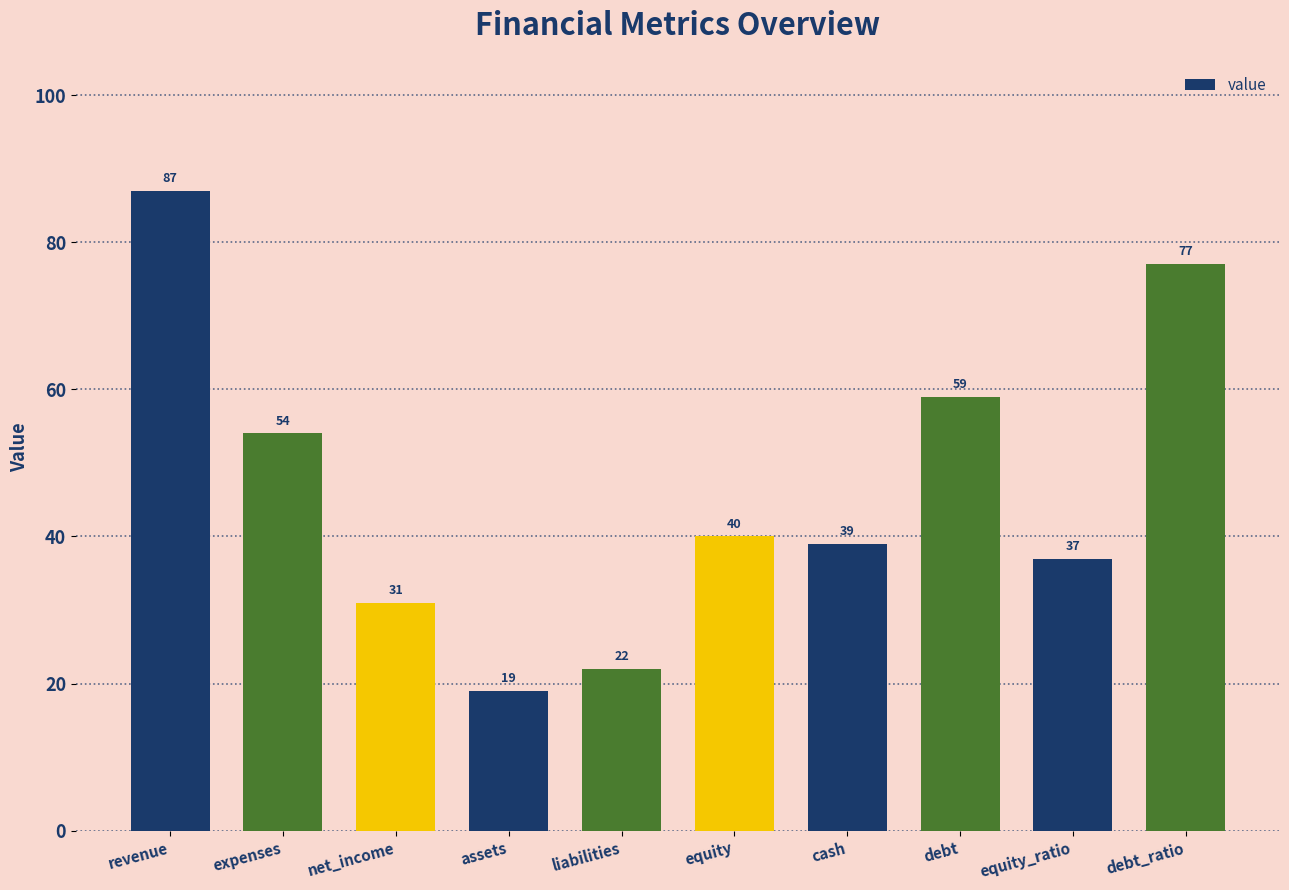

What is the label of the 10th bar from the right?

revenue